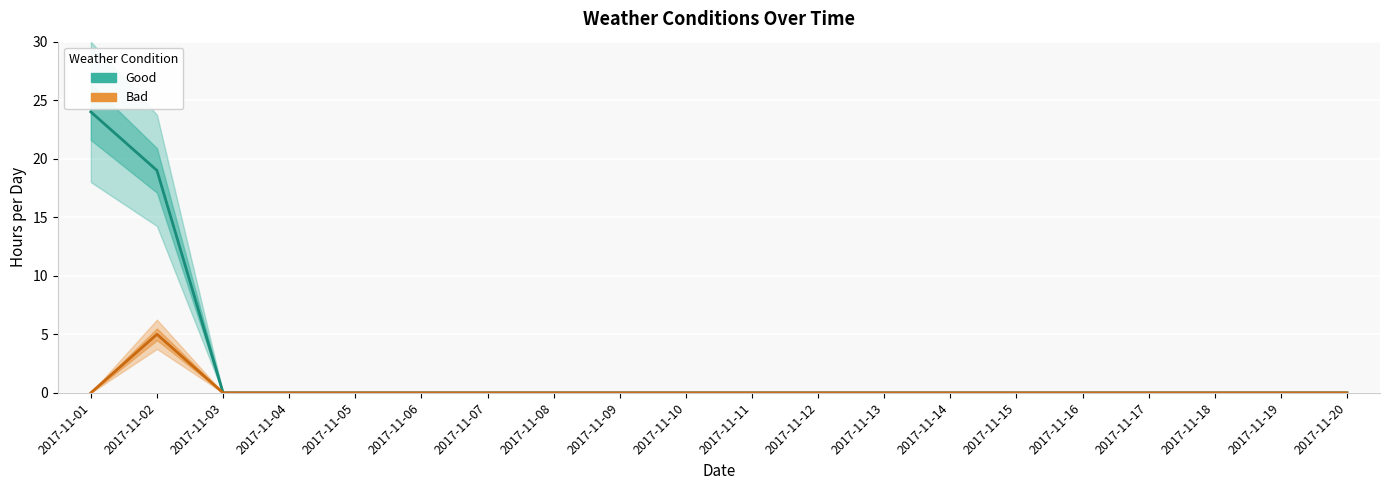

Rank the series at 2017-11-10 from highest to lowest value.

Good, Bad